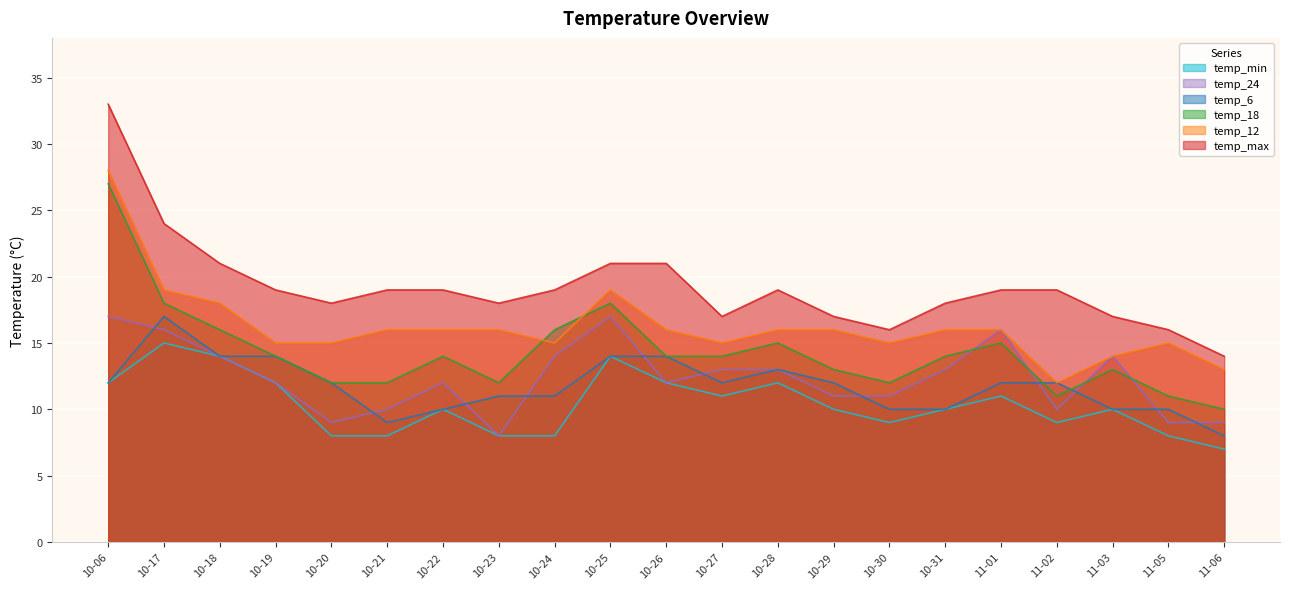

Reading left to right, extract all data points from this chart.

temp_max: 33	24	21	19	18	19	19	18	19	21	21	17	19	17	16	18	19	19	17	16	14
temp_12: 28	19	18	15	15	16	16	16	15	19	16	15	16	16	15	16	16	12	14	15	13
temp_18: 27	18	16	14	12	12	14	12	16	18	14	14	15	13	12	14	15	11	13	11	10
temp_6: 12	17	14	14	12	9	10	11	11	14	14	12	13	12	10	10	12	12	10	10	8
temp_24: 17	16	14	12	9	10	12	8	14	17	12	13	13	11	11	13	16	10	14	9	9
temp_min: 12	15	14	12	8	8	10	8	8	14	12	11	12	10	9	10	11	9	10	8	7